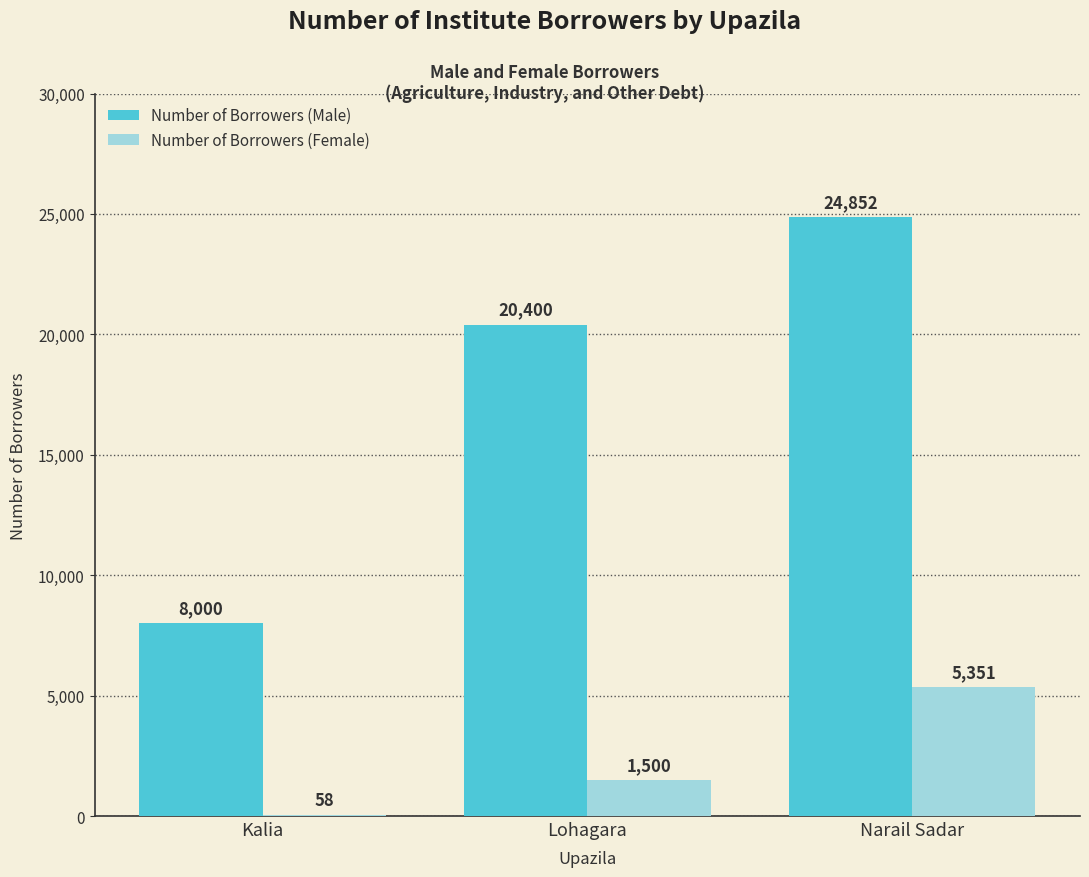

What is the sum of all Number of Borrowers (Female) values?

6909